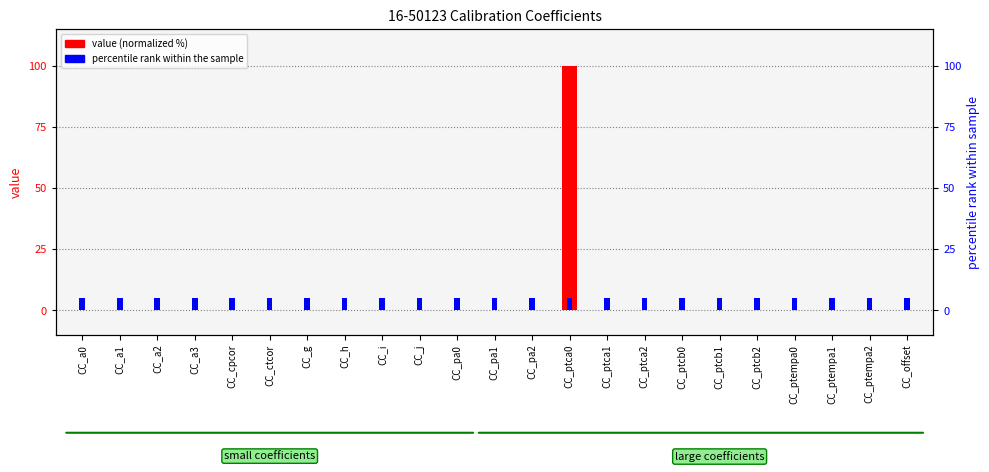

Which series has the largest total across all categories?

percentile rank